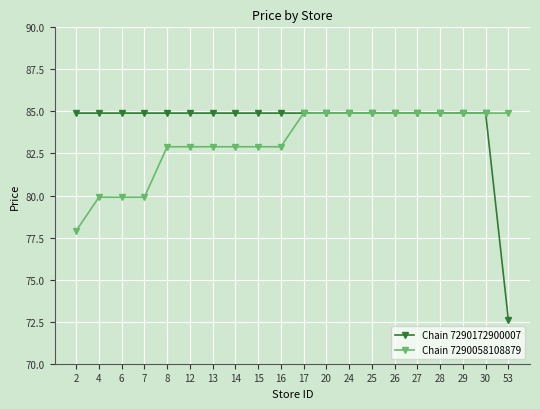

Reading right to left, what are all the values shown in this chart?

Chain 7290172900007: 53=72.6	30=84.9	29=84.9	28=84.9	27=84.9	26=84.9	25=84.9	24=84.9	20=84.9	17=84.9	16=84.9	15=84.9	14=84.9	13=84.9	12=84.9	8=84.9	7=84.9	6=84.9	4=84.9	2=84.9
Chain 7290058108879: 53=84.9	30=84.9	29=84.9	28=84.9	27=84.9	26=84.9	25=84.9	24=84.9	20=84.9	17=84.9	16=82.9	15=82.9	14=82.9	13=82.9	12=82.9	8=82.9	7=79.9	6=79.9	4=79.9	2=77.9